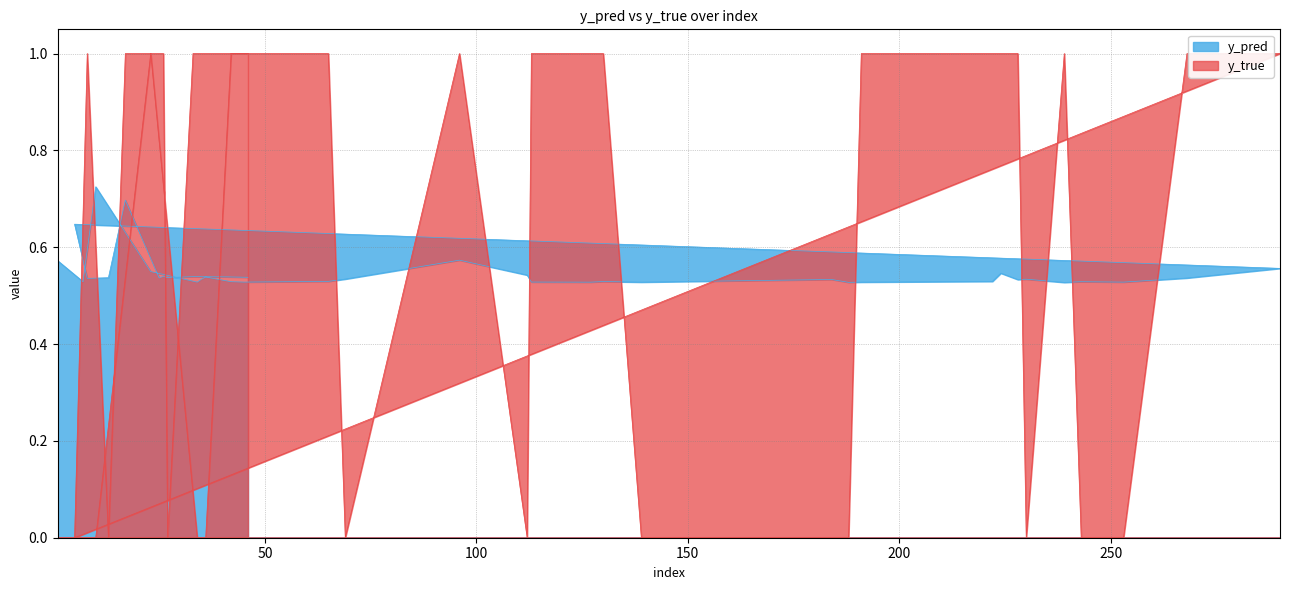

Does the chart have visible grid lines?

Yes